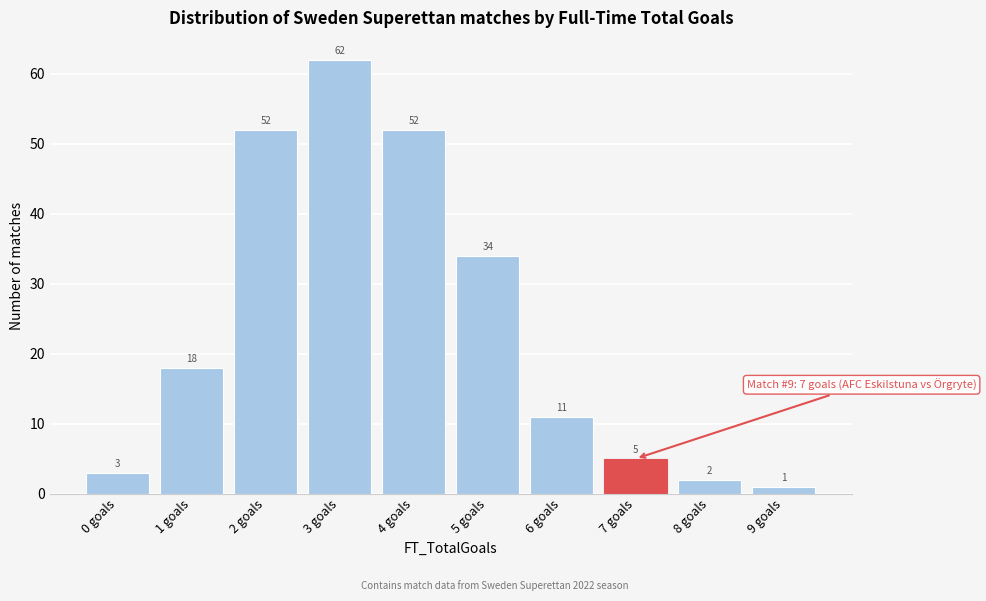

Reading left to right, transcribe all the data shown in this chart.

3	18	52	62	52	34	11	5	2	1